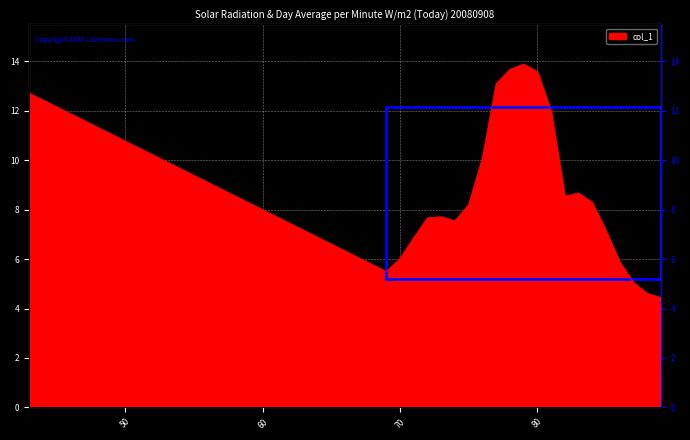

The value at 82 is 3.9. True or false?

False